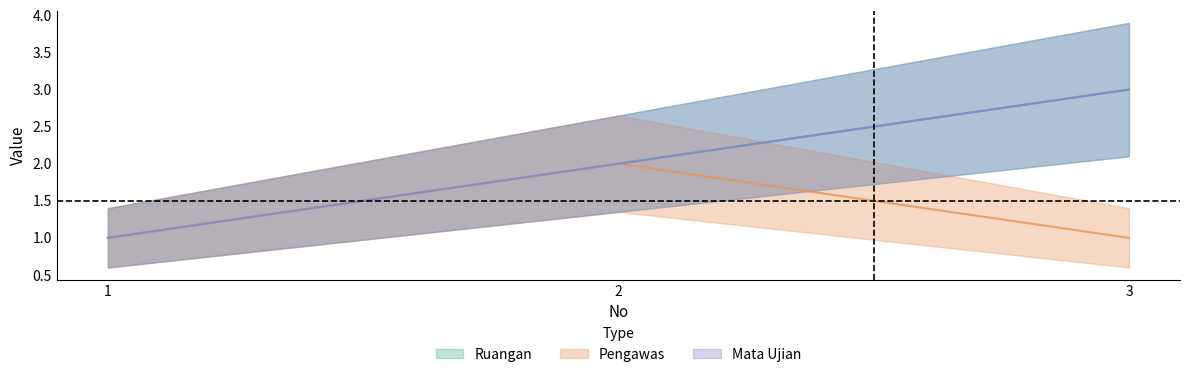

What is the value of the Ruangan point at the 2nd from the left?

2